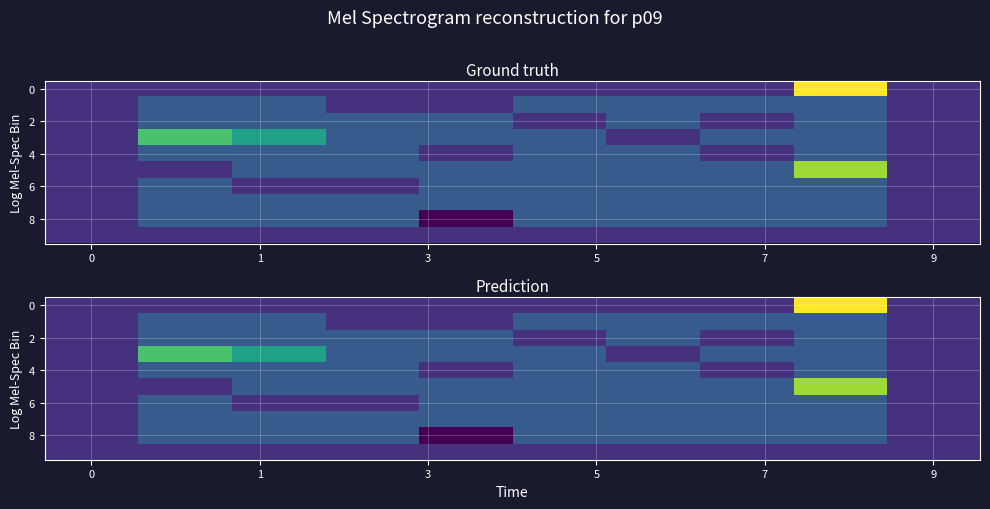

At how many categories does at least one series exceed 2?

2